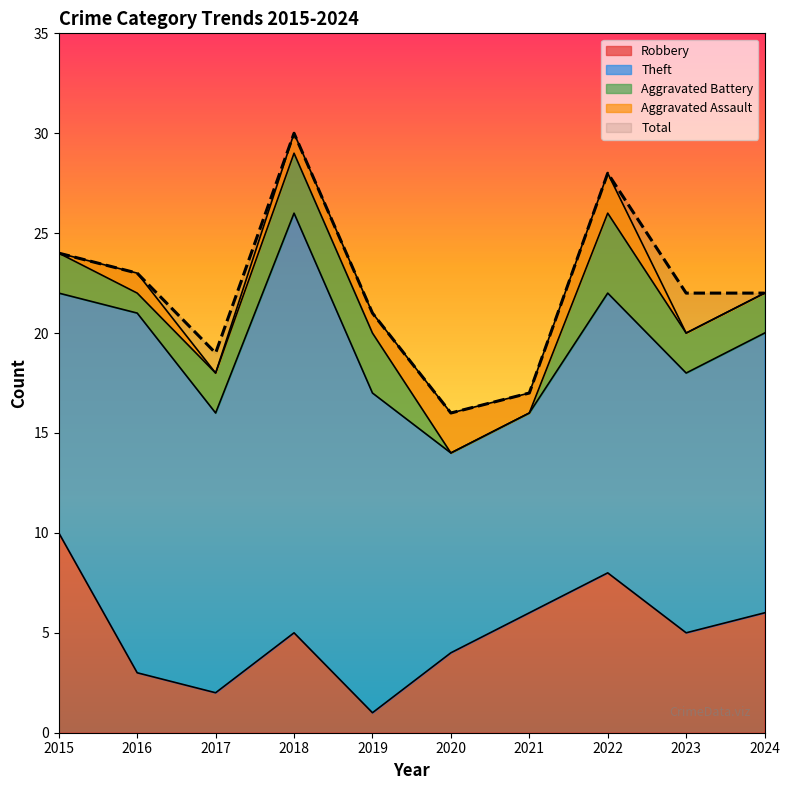

What is the average value of the Theft series?

14